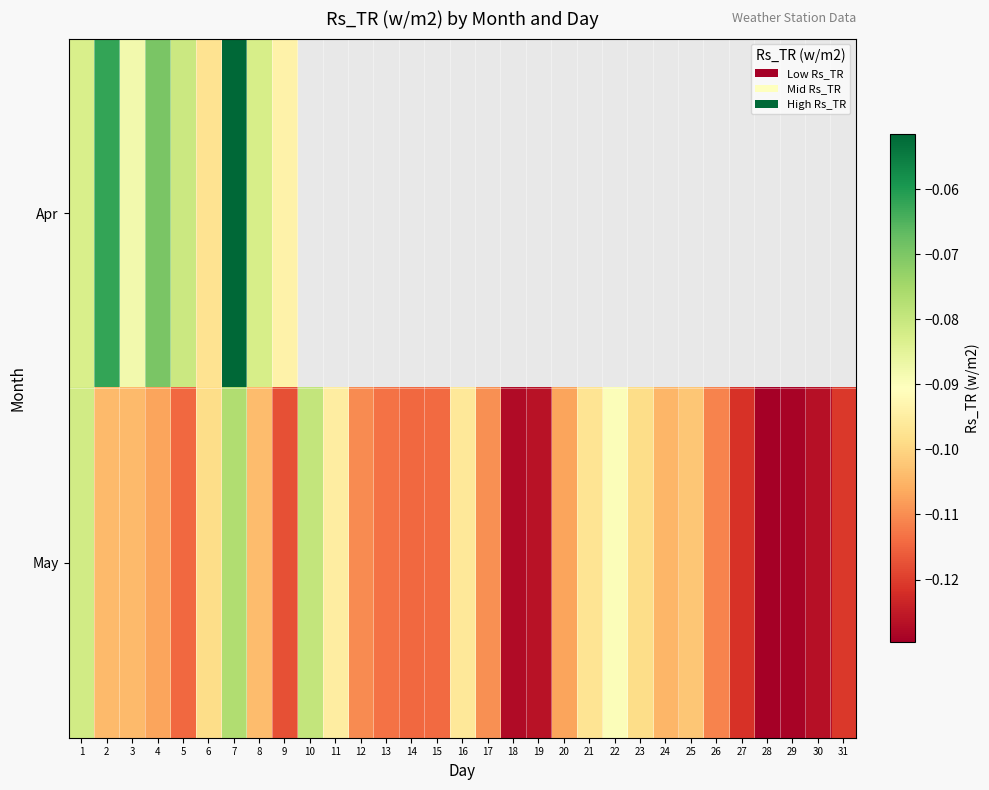

Between 7 and 21, which series saw the biggest shift?

May